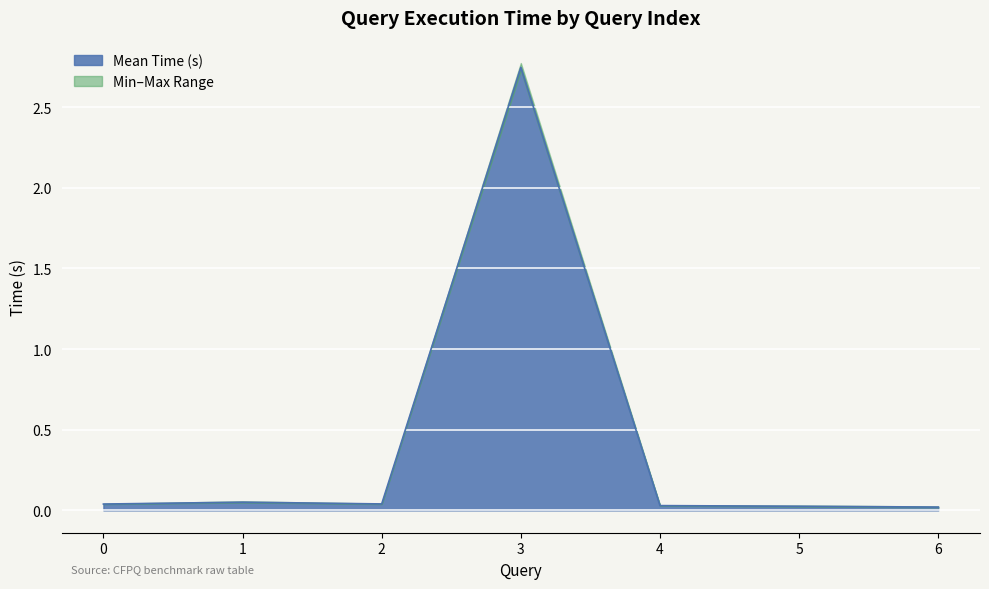

The chart shows a value of 0.1 at 1. True or false?

True